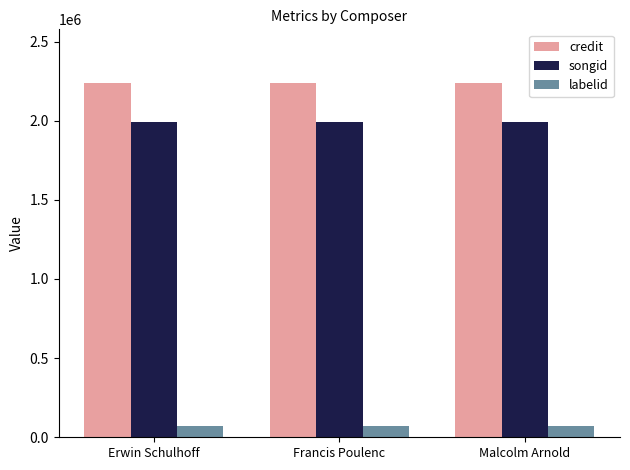

Reading right to left, transcribe all the data shown in this chart.

credit: 2240795	2240795	2240795
songid: 1993006	1993006	1993006
labelid: 72900	72900	72900